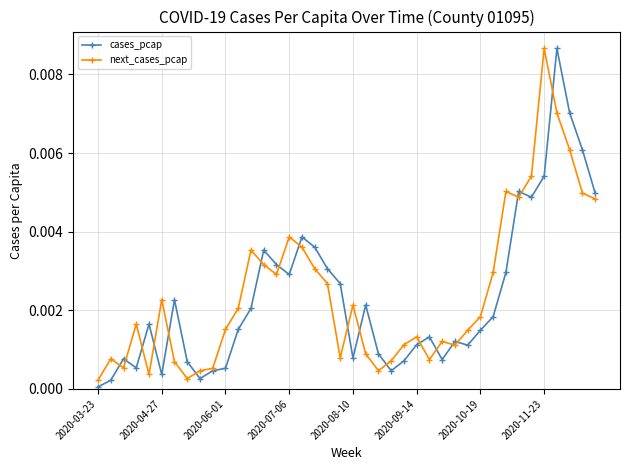

How many lines are shown in the chart?

2